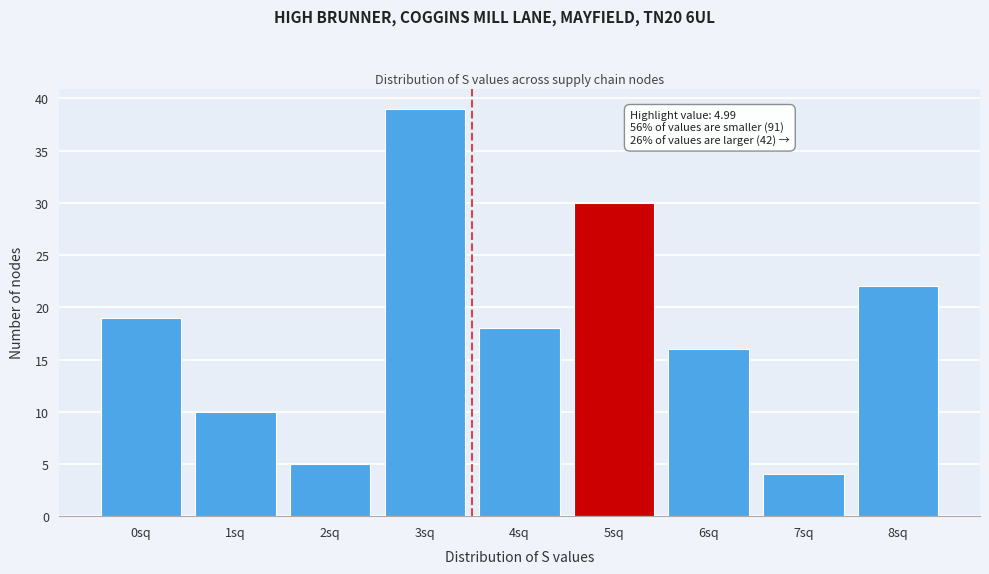

Reading right to left, extract all data points from this chart.

8sq=22	7sq=4	6sq=16	5sq=30	4sq=18	3sq=39	2sq=5	1sq=10	0sq=19